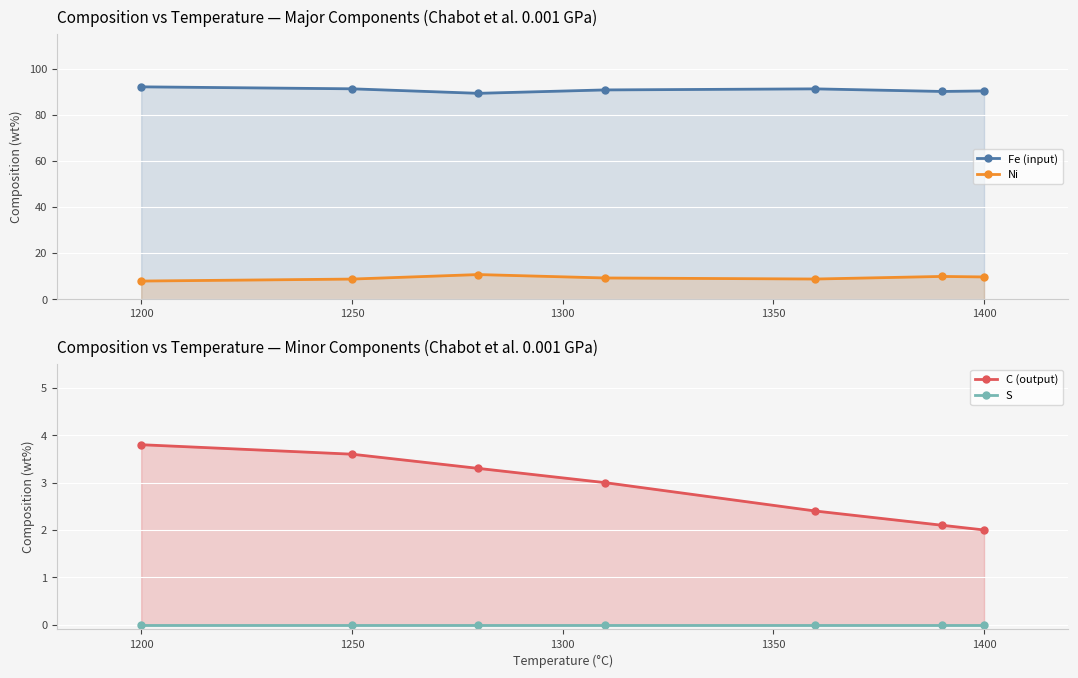

True or false: C (output) and Ni intersect in this chart.

False